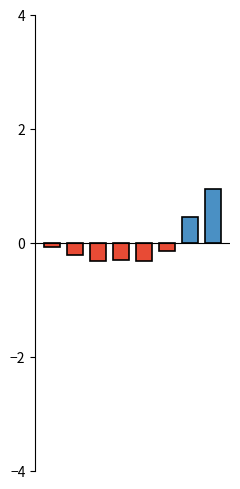

How many values are below 0?

6